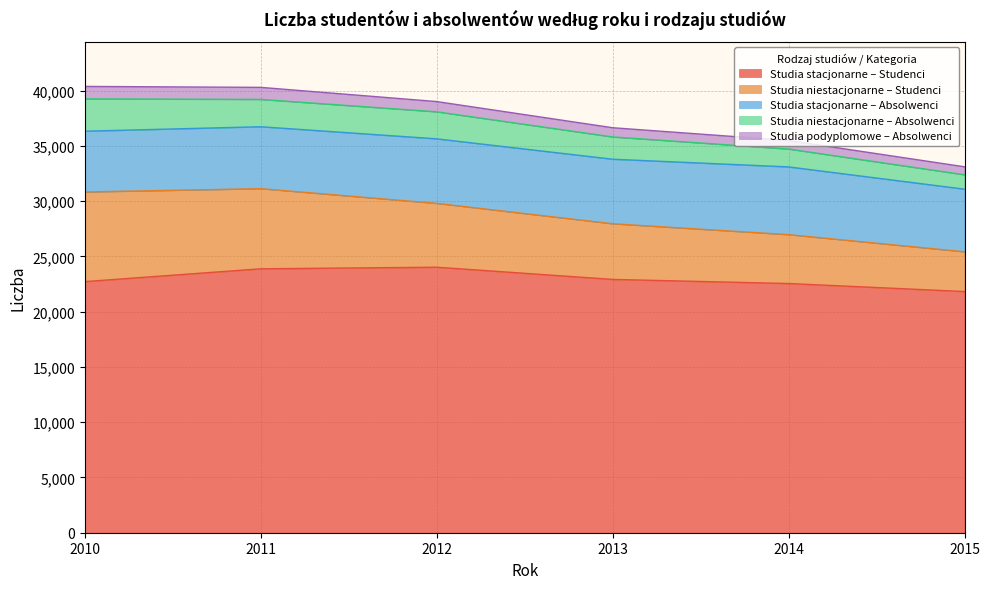

The Studia stacjonarne – Absolwenci series shows 5841 at 2012. True or false?

True